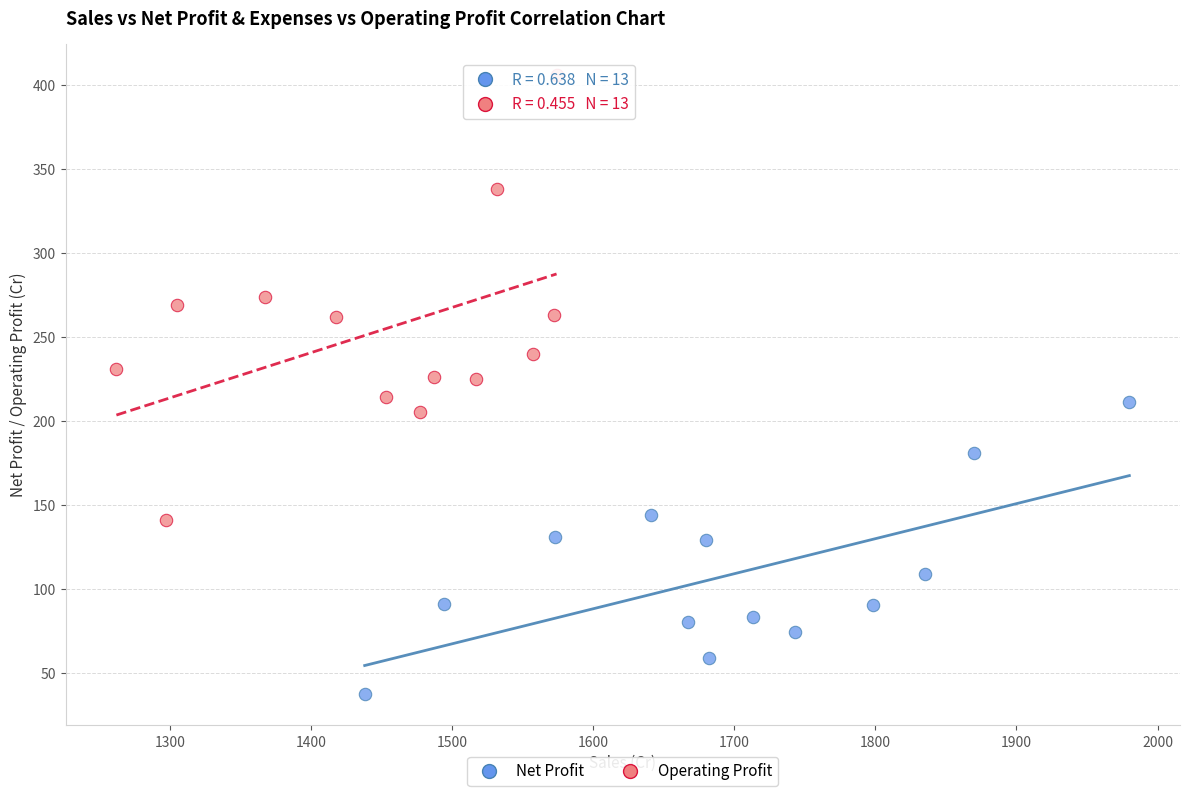

Which series contains the highest Y value?

Operating Profit